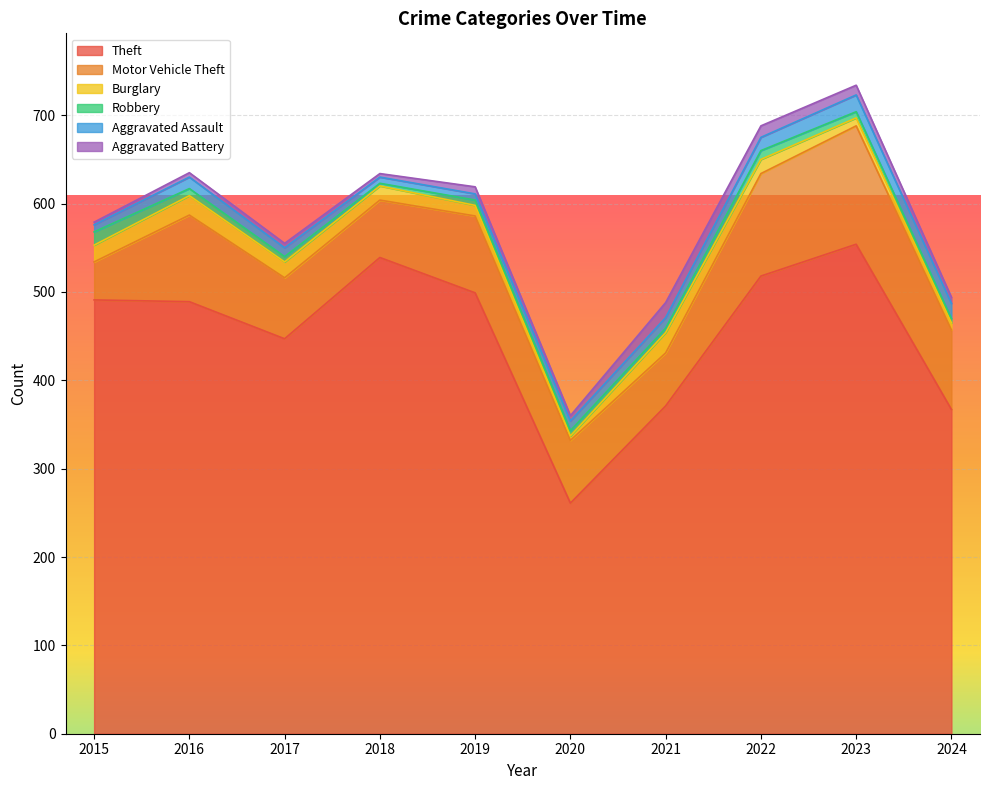

True or false: Robbery has a value of 6 at 2020.

True